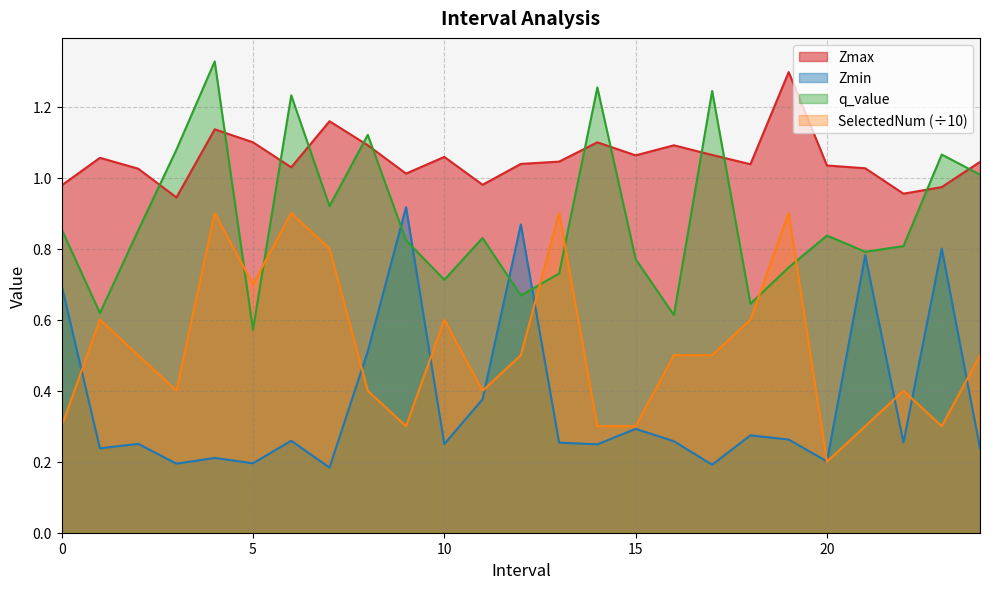

What is the difference between the second highest and second lowest values in the Zmax series?

0.2